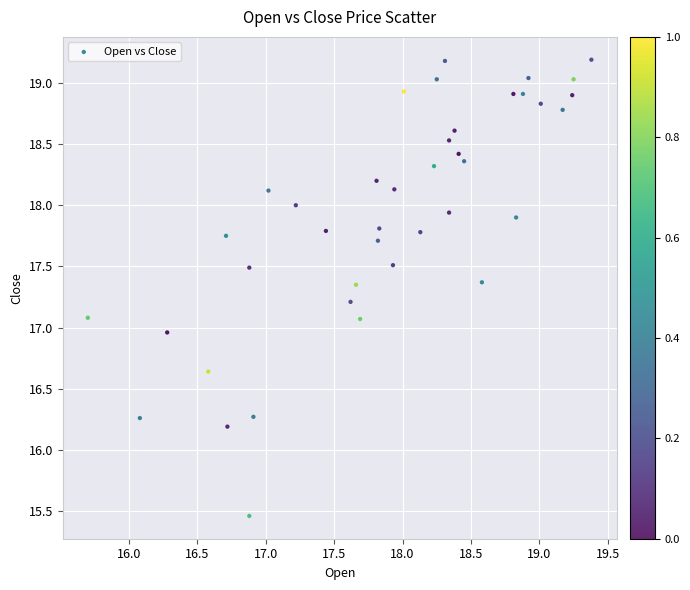

What is the range of Y values (max minus min)?

3.7